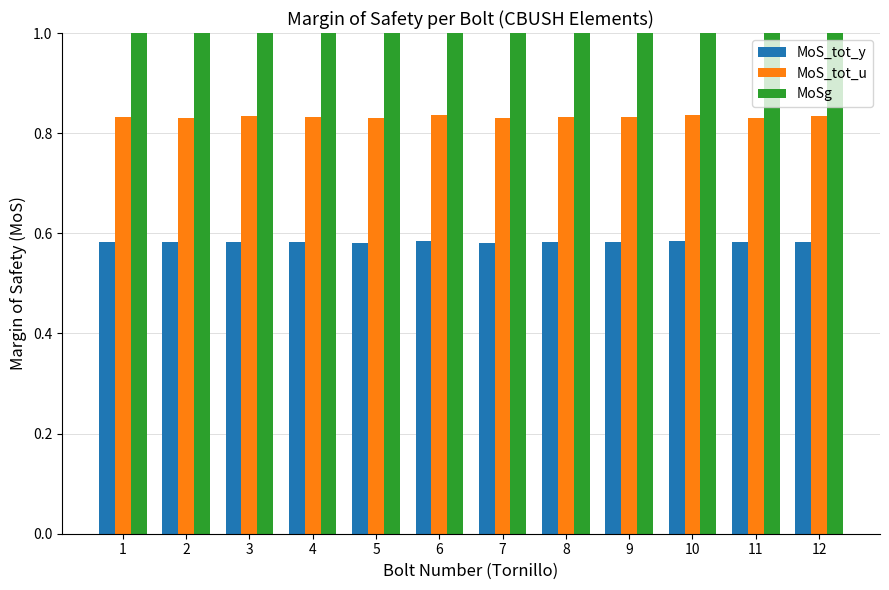

What is the total value across all series at 9?

2.4